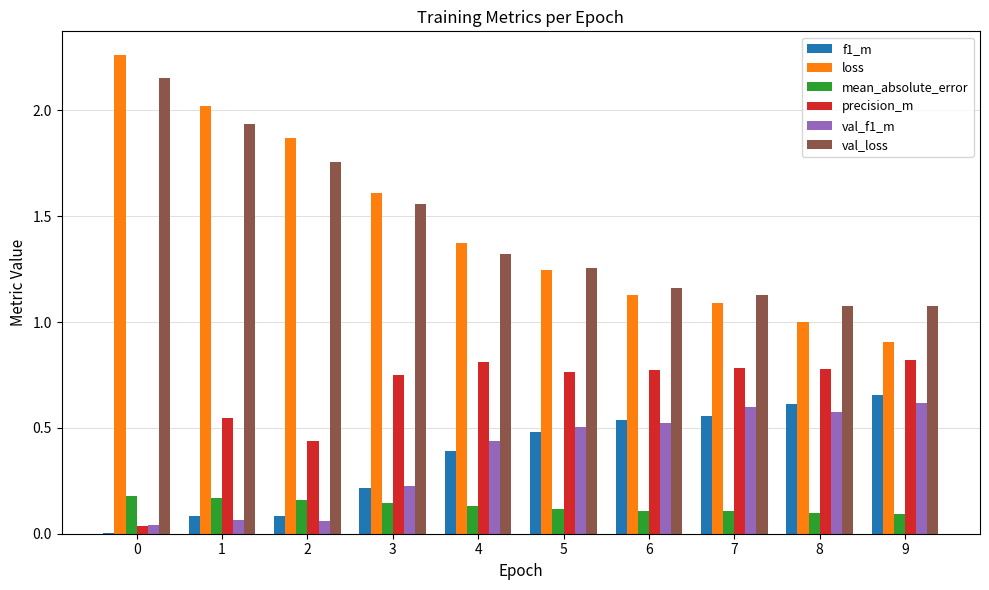

Which series has the widest spread of values?

loss